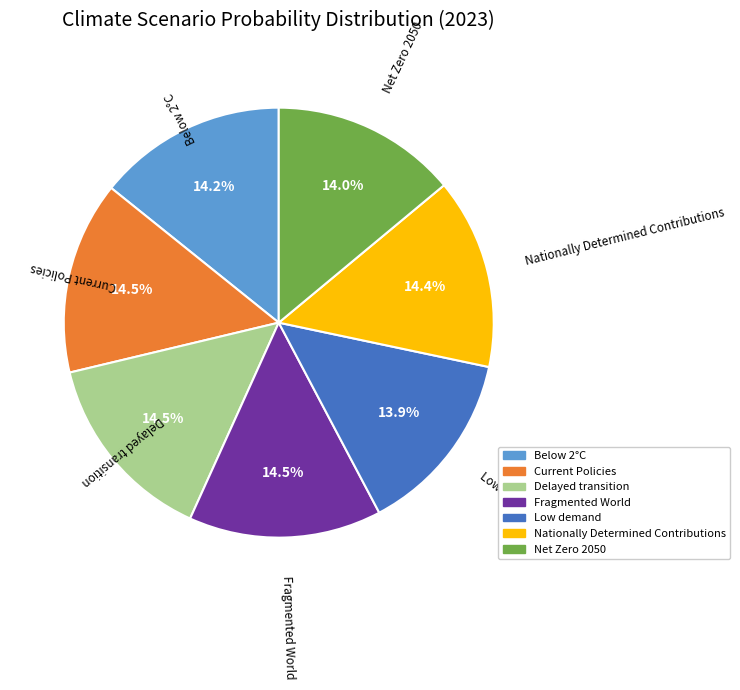

What is the total percentage of Nationally Determined Contributions and Below 2°C?

28.6%